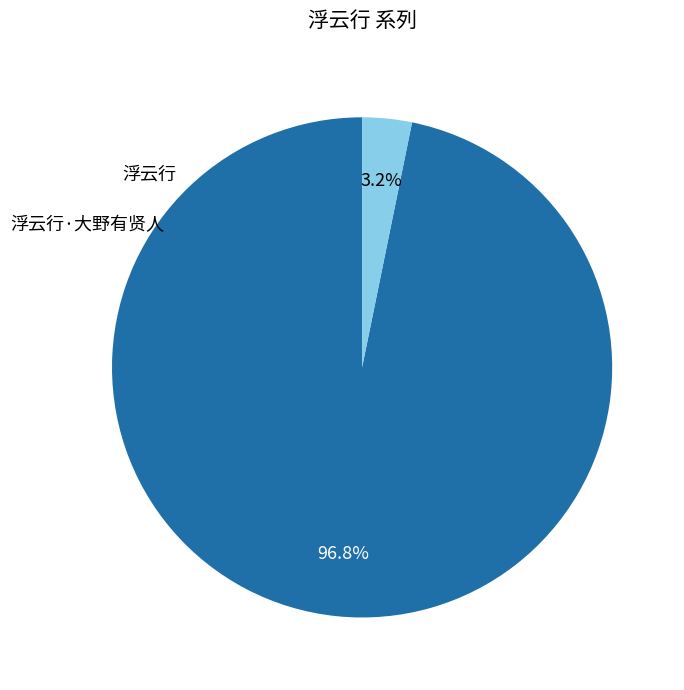

Is there a majority slice in this chart?

Yes